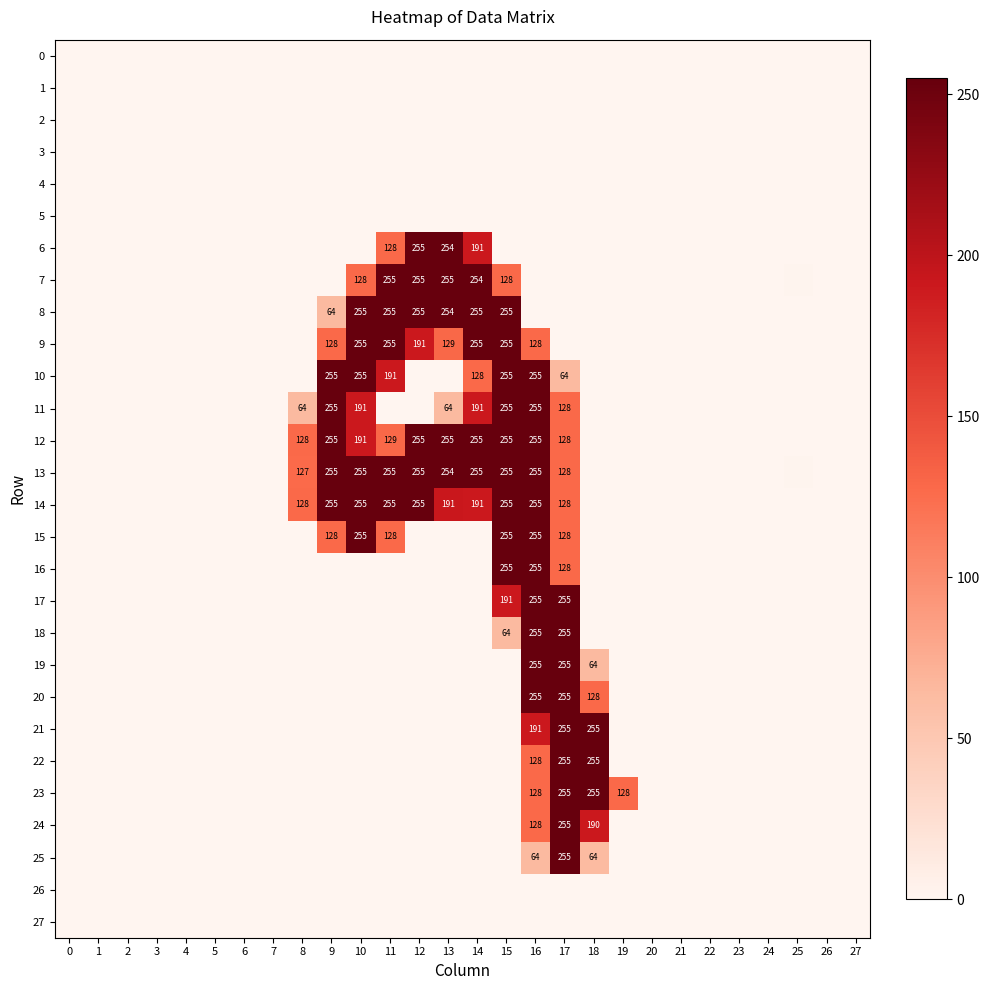

Which series has the largest range (max minus min)?

8